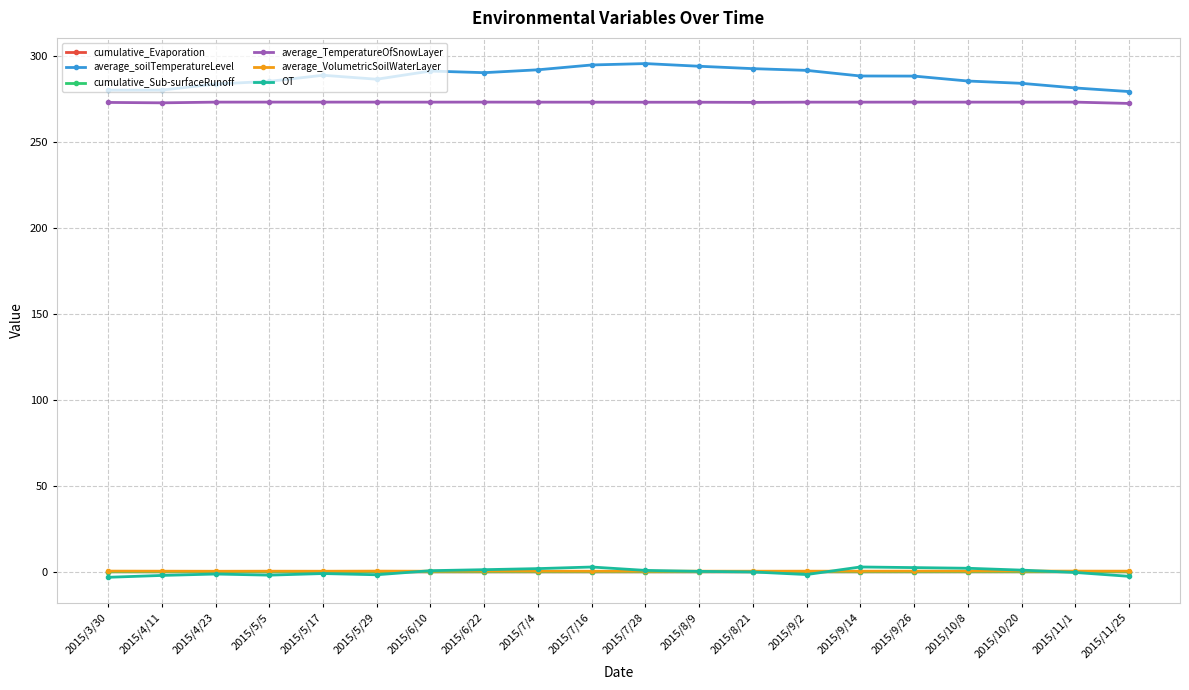

What is the sum of the average_VolumetricSoilWaterLayer values at 2015/10/20 and 2015/8/9?

0.7